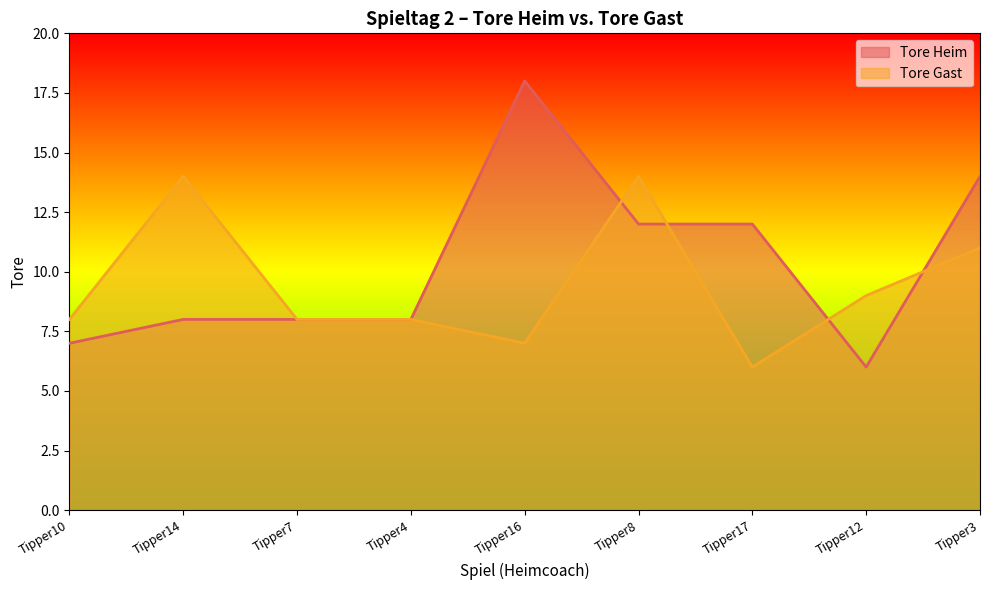

What is the highest value of the Tore Gast series?

14